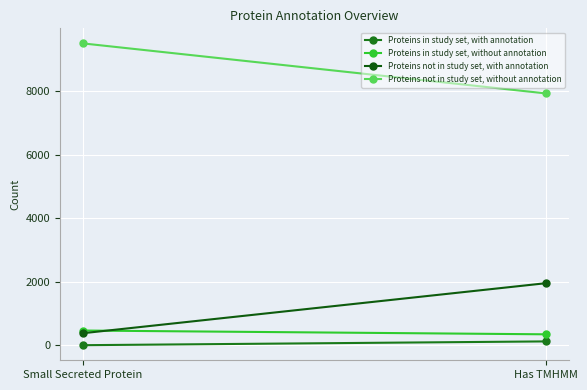

Is this an area chart (filled region under the line)?

No